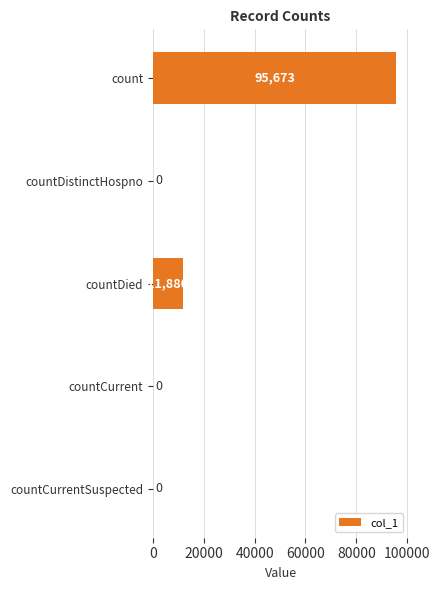

What is the change in value from countDied to countCurrent?

-11880